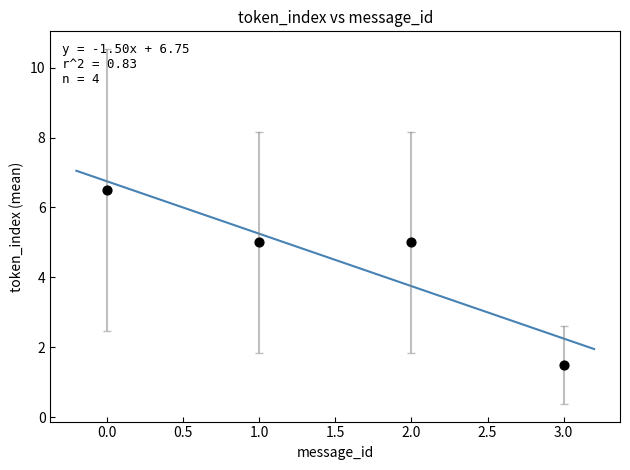

What is the average Y value?

4.5